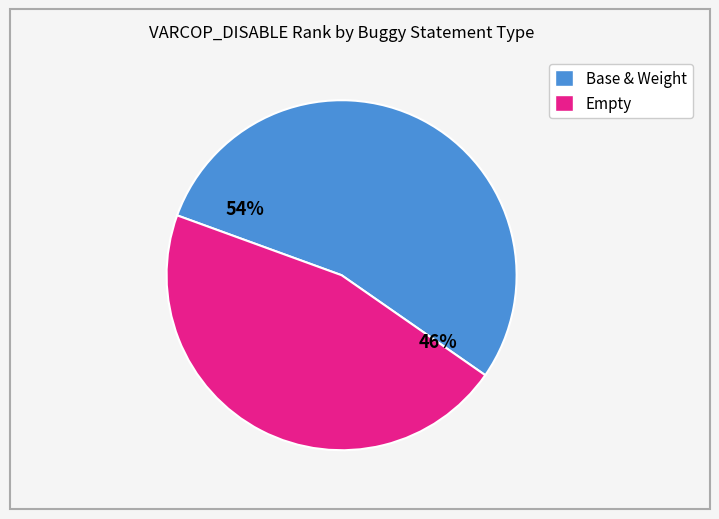

To the nearest percent, what is the difference between the largest and smallest slice percentages?

8%